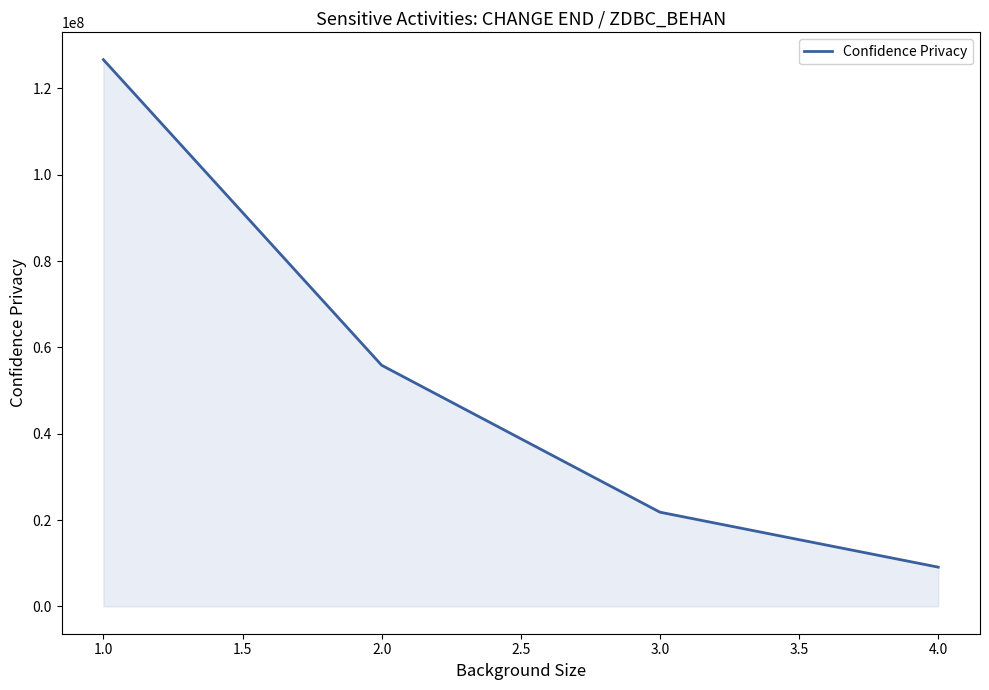

Rank the categories by value from lowest to highest.

4.0, 3.0, 2.0, 1.0